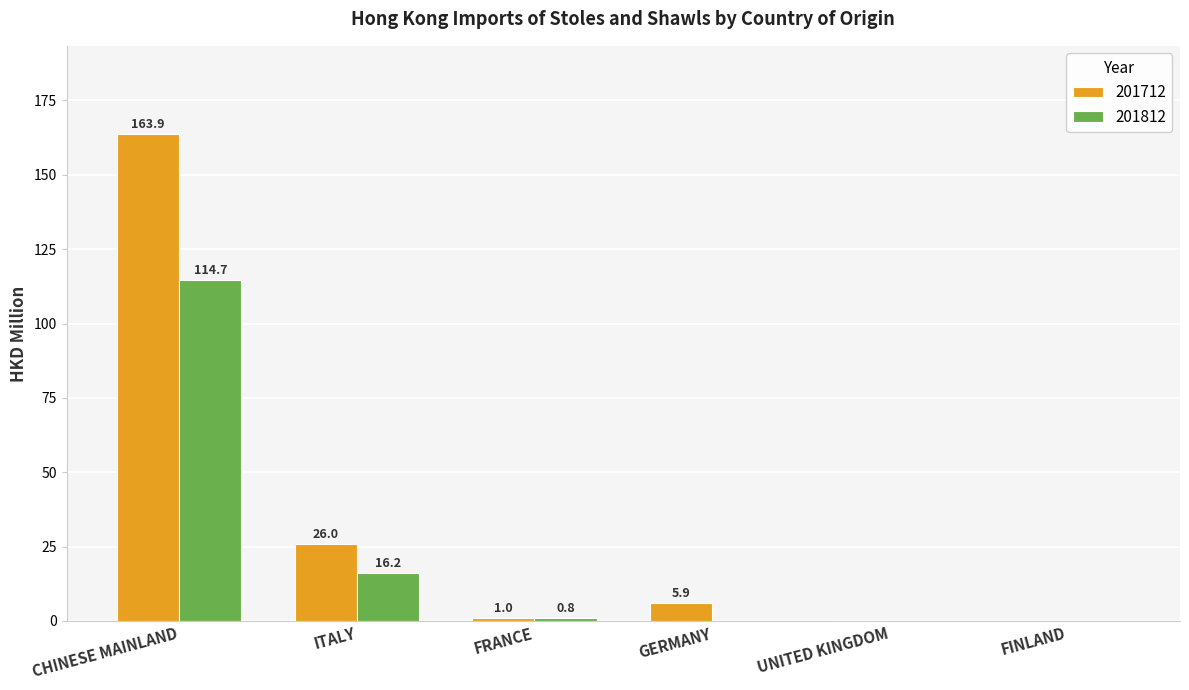

Where does the 201712 series first go above 5?

CHINESE MAINLAND